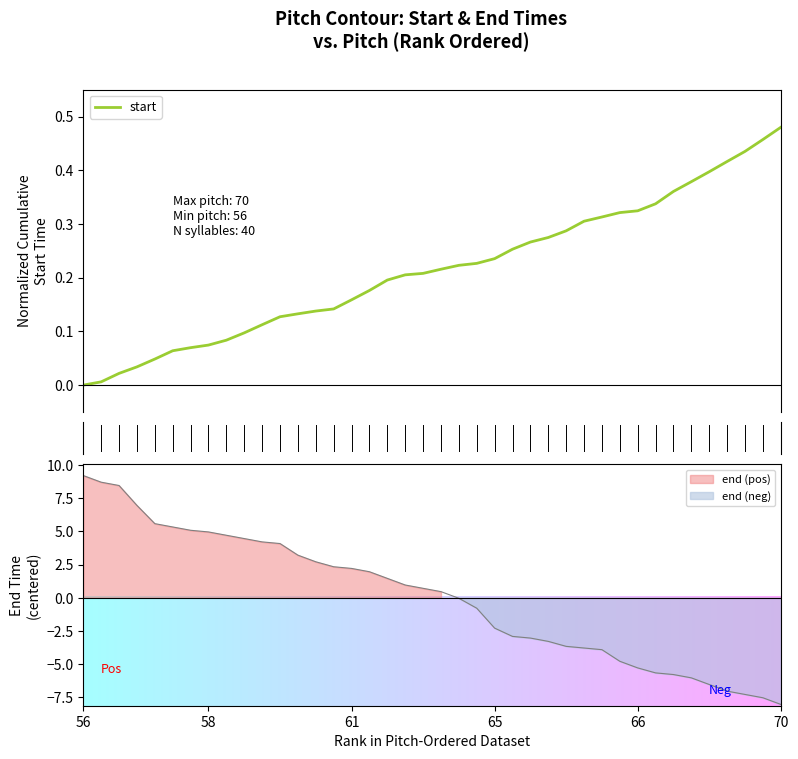

What is the total value across all series at 25?

-2.8